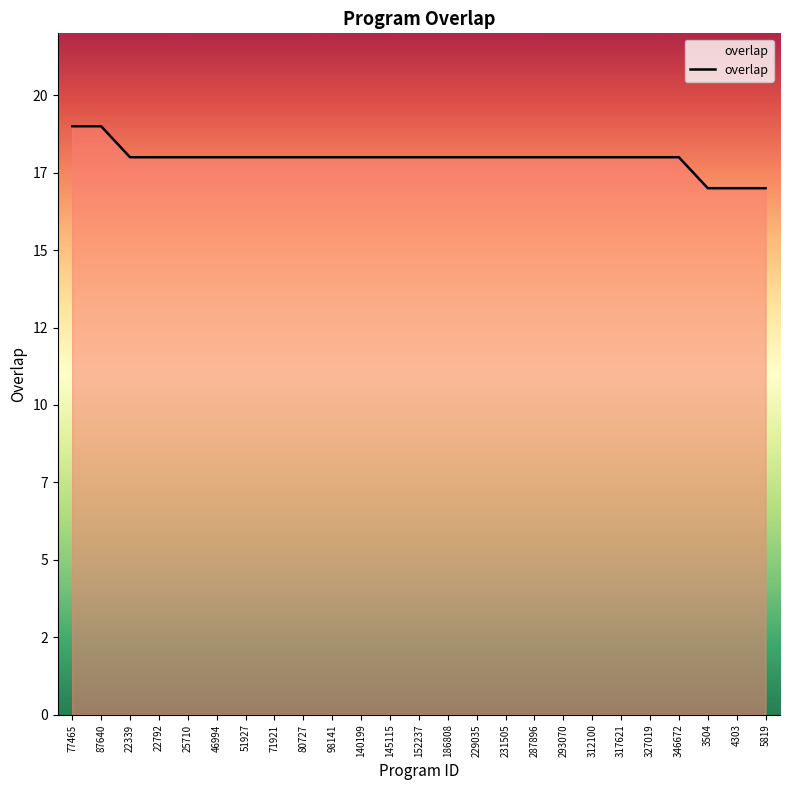

The chart shows a value of 18 at 229035. True or false?

True